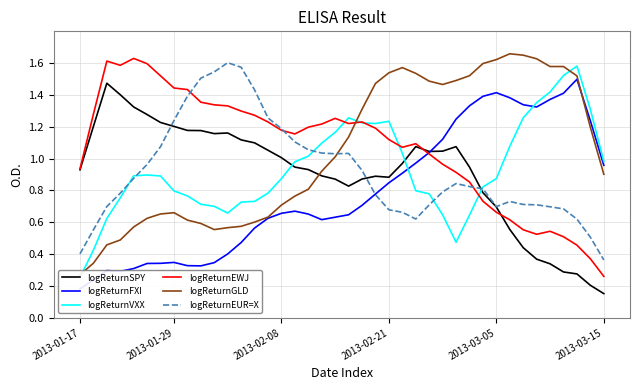

Reading left to right, what are all the values shown in this chart?

logReturnSPY: 0.9	1.2	1.5	1.4	1.3	1.3	1.2	1.2	1.2	1.2	1.2	1.2	1.1	1.1	1.1	1.0	0.9	0.9	0.9	0.9	0.8	0.9	0.9	0.9	1.0	1.1	1.0	1.0	1.1	0.9	0.8	0.7	0.6	0.4	0.4	0.3	0.3	0.3	0.2	0.2
logReturnFXI: 0.2	0.2	0.3	0.3	0.3	0.3	0.3	0.3	0.3	0.3	0.3	0.4	0.5	0.6	0.6	0.7	0.7	0.7	0.6	0.6	0.6	0.7	0.8	0.8	0.9	1.0	1.0	1.1	1.2	1.3	1.4	1.4	1.4	1.3	1.3	1.4	1.4	1.5	1.2	1.0
logReturnVXX: 0.3	0.4	0.6	0.8	0.9	0.9	0.9	0.8	0.8	0.7	0.7	0.7	0.7	0.7	0.8	0.9	1.0	1.0	1.1	1.2	1.3	1.2	1.2	1.2	1.0	0.8	0.8	0.6	0.5	0.6	0.8	0.9	1.1	1.3	1.4	1.4	1.5	1.6	1.3	1.0
logReturnEWJ: 0.9	1.3	1.6	1.6	1.6	1.6	1.5	1.4	1.4	1.4	1.3	1.3	1.3	1.3	1.2	1.2	1.2	1.2	1.2	1.3	1.2	1.2	1.2	1.1	1.1	1.1	1.0	1.0	0.9	0.9	0.7	0.7	0.6	0.6	0.5	0.5	0.5	0.5	0.4	0.3
logReturnGLD: 0.3	0.3	0.5	0.5	0.6	0.6	0.7	0.7	0.6	0.6	0.6	0.6	0.6	0.6	0.6	0.7	0.8	0.8	0.9	1.0	1.1	1.3	1.5	1.5	1.6	1.5	1.5	1.5	1.5	1.5	1.6	1.6	1.7	1.7	1.6	1.6	1.6	1.5	1.2	0.9
logReturnEUR=X: 0.4	0.6	0.7	0.8	0.9	1.0	1.1	1.2	1.4	1.5	1.5	1.6	1.6	1.4	1.3	1.2	1.1	1.1	1.0	1.0	1.0	0.9	0.8	0.7	0.7	0.6	0.7	0.8	0.8	0.8	0.8	0.7	0.7	0.7	0.7	0.7	0.7	0.6	0.5	0.4